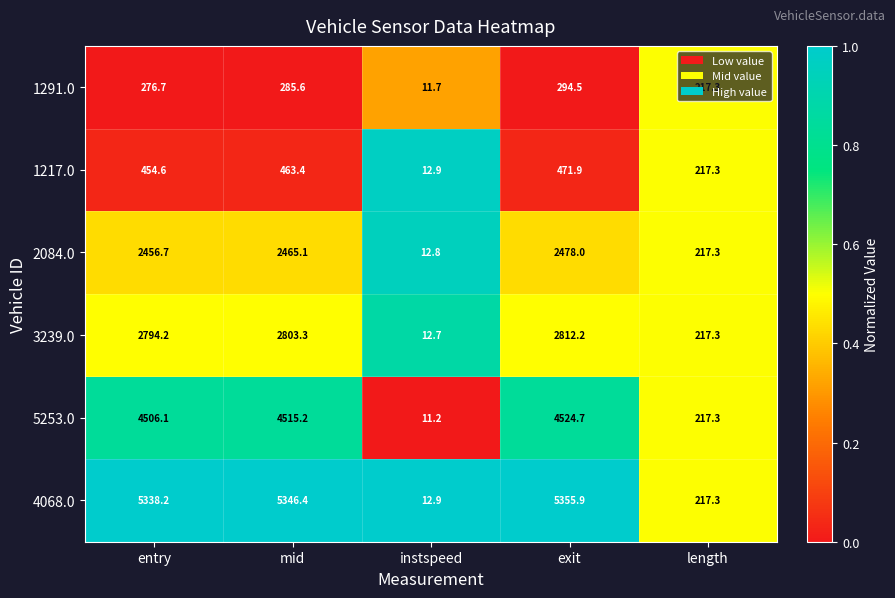

What is the minimum value shown in the chart?

11.2